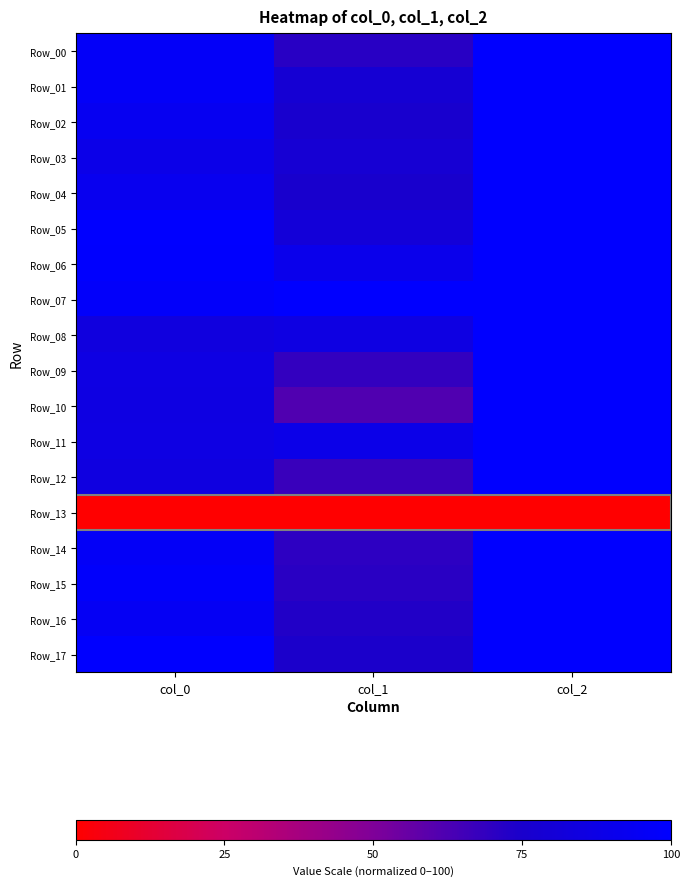

Between col_2 and col_1, which is larger?

col_2